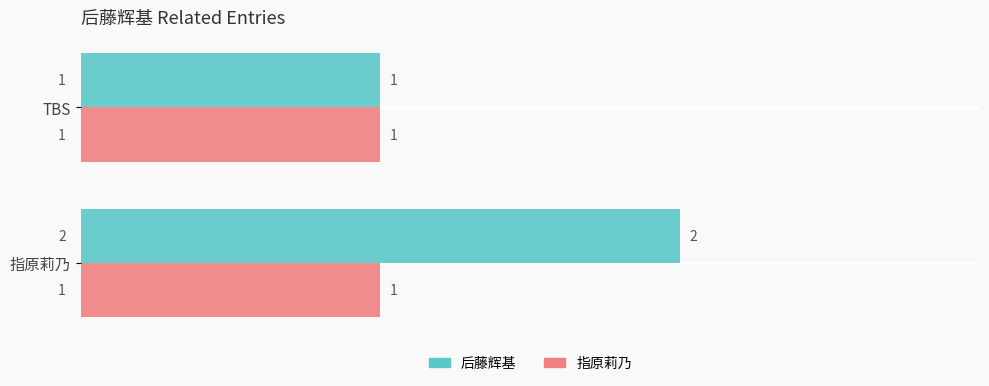

Which series has the widest spread of values?

后藤辉基